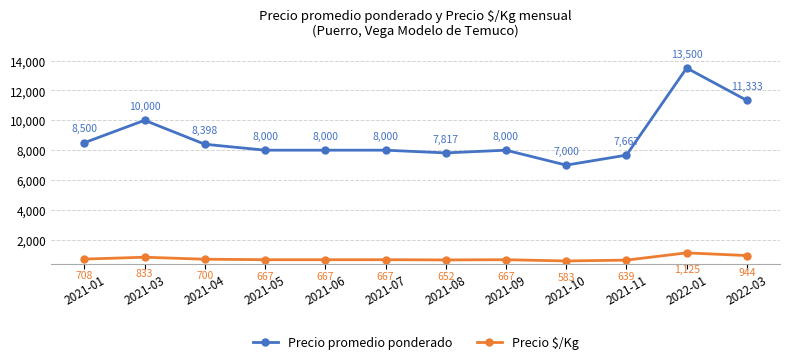

Is it true that Precio $/Kg equals 667 at 2021-07?

True